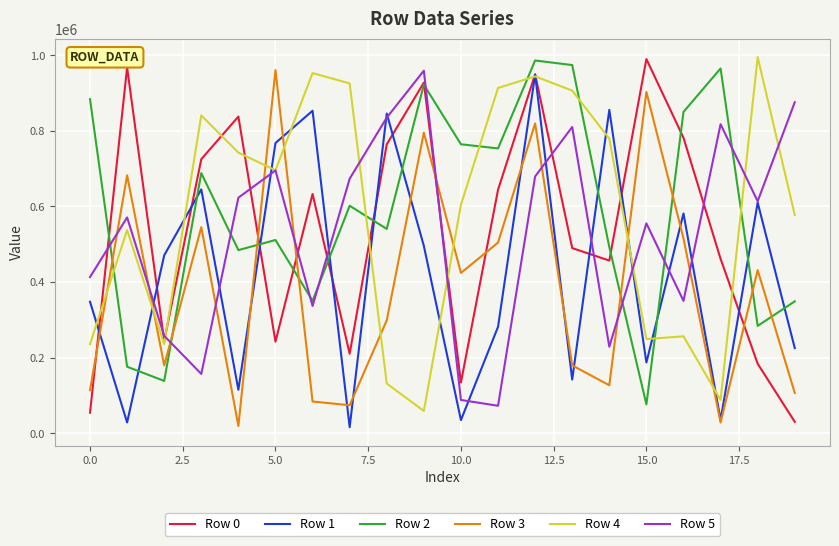

How many categories are shown in the chart?

20